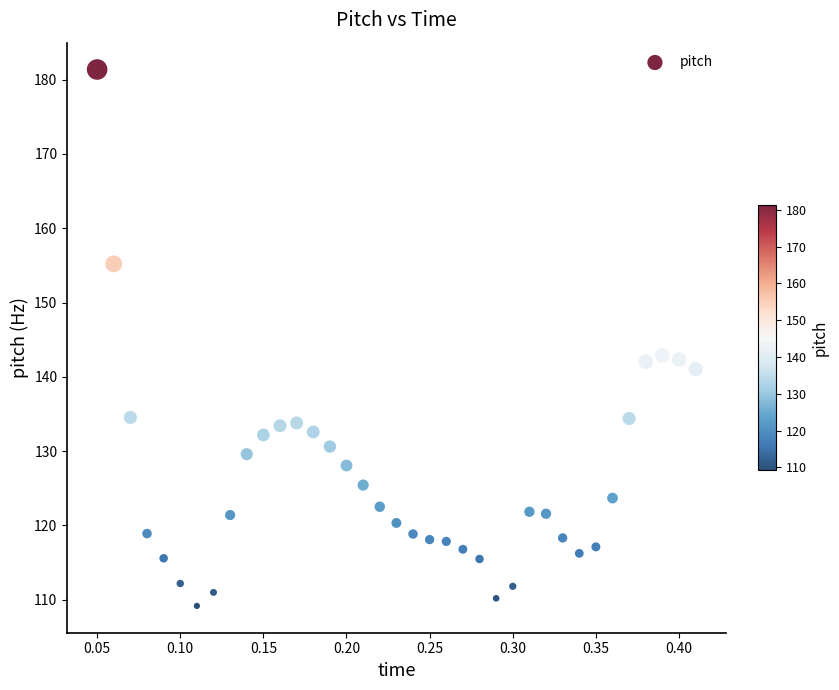

What is the range of Y values (max minus min)?

72.2